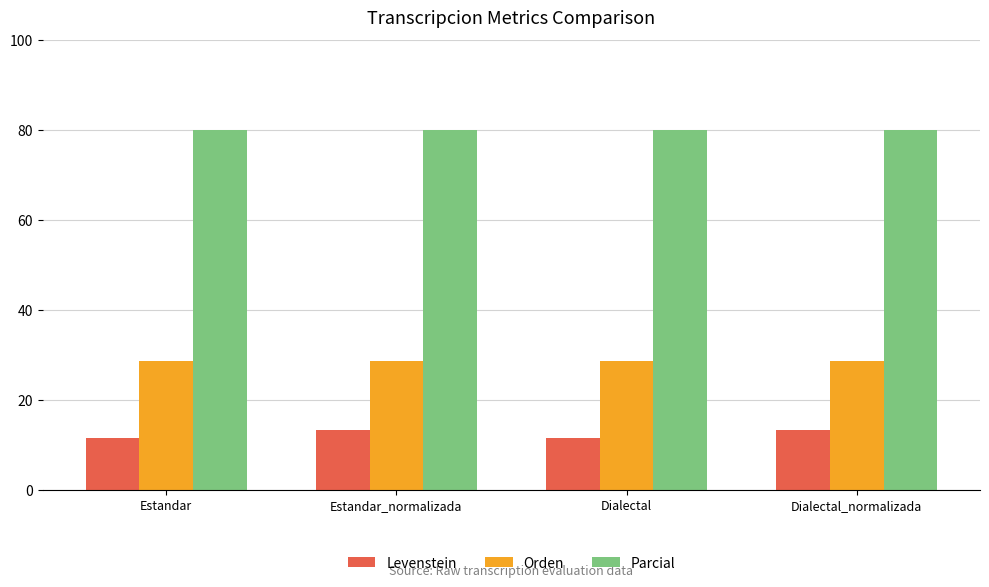

What is the difference between the Levenstein values at Estandar_normalizada and Dialectal?

1.9